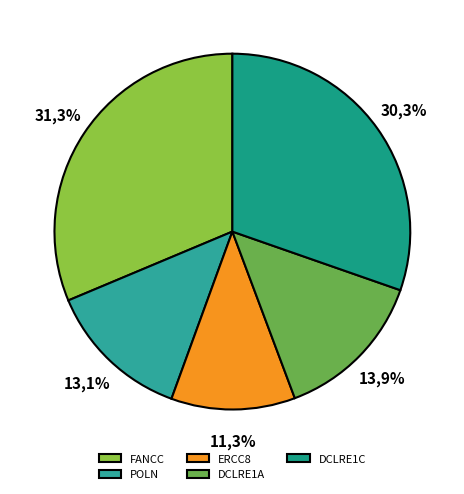

Which slice is the largest?

FANCC